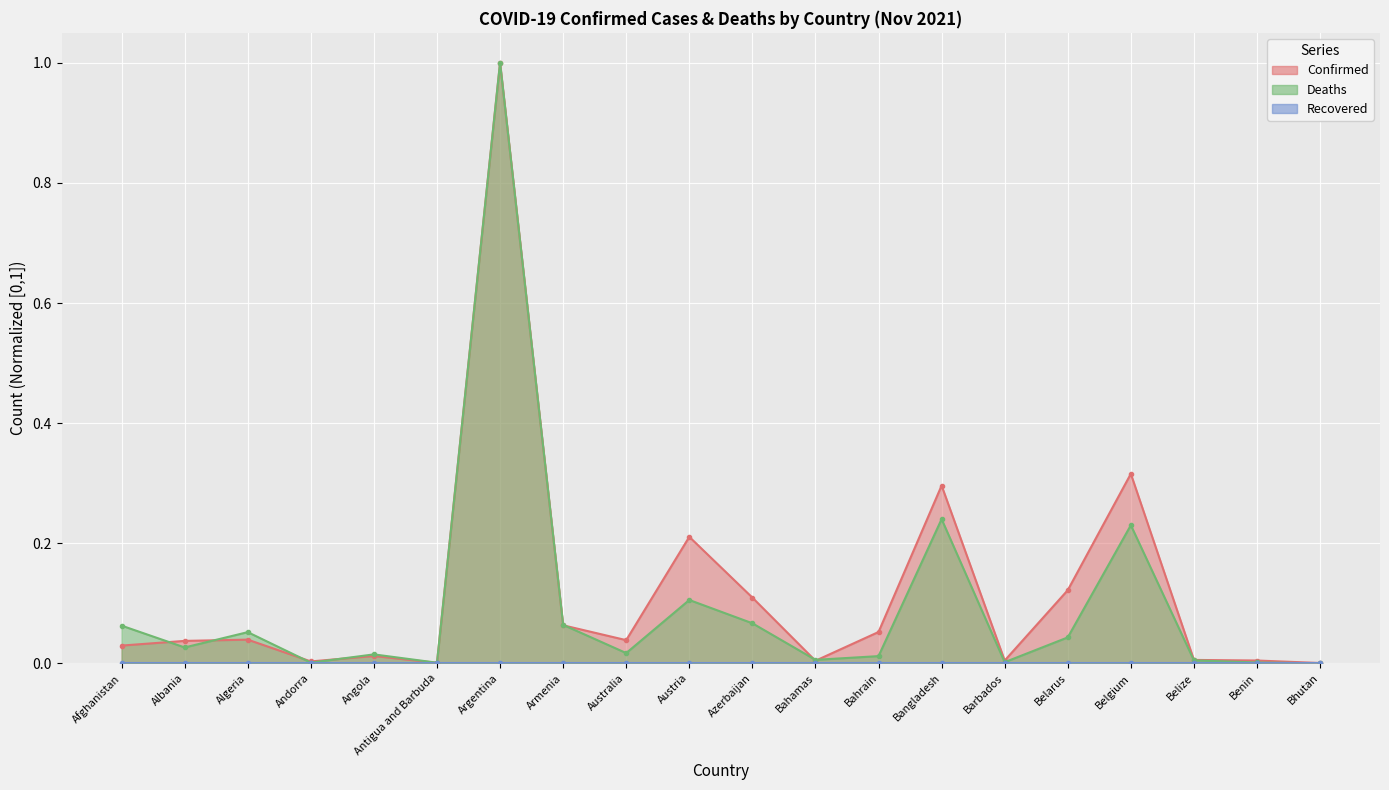

At which category does Confirmed reach its first local valley?

Andorra